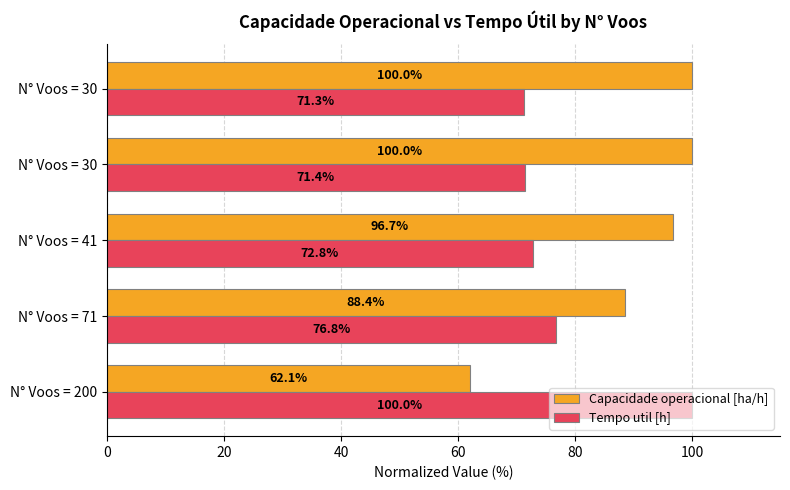

How many values in the Tempo util [h] series exceed 72?

3